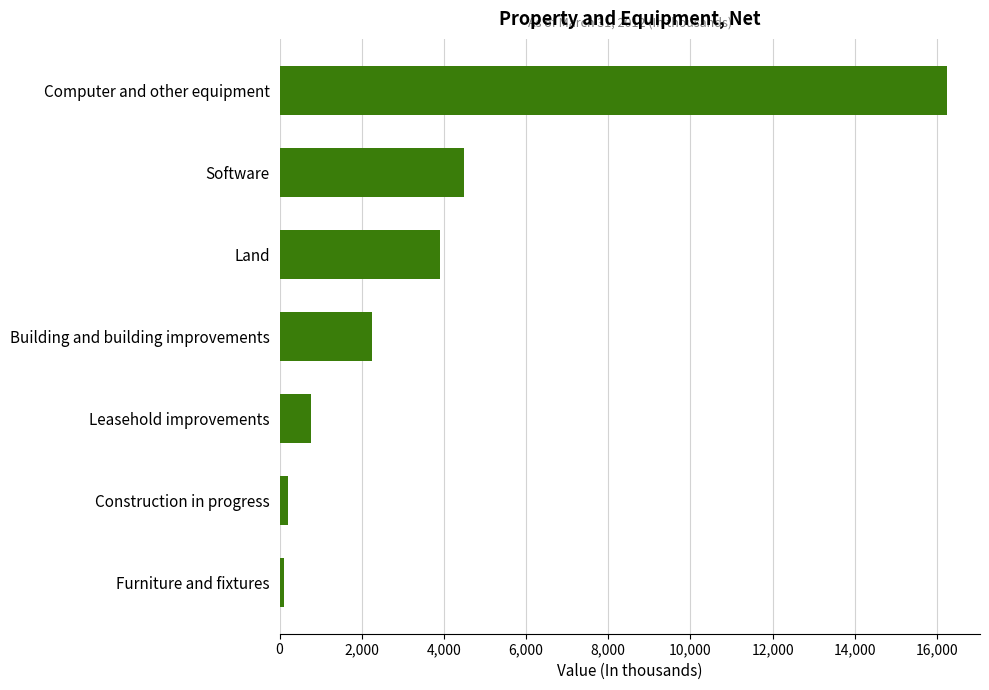

What is the difference between the second highest and minimum values?

4387